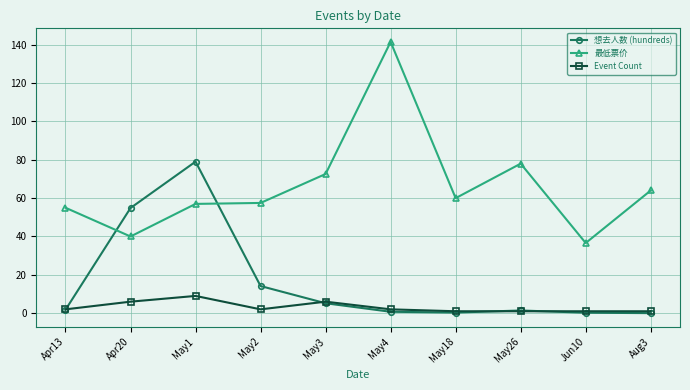

True or false: Event Count and 最低票价 cross at least once.

False